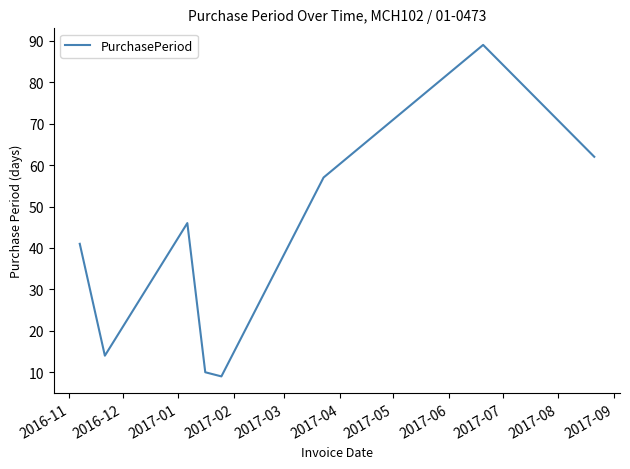

What is the difference between the maximum and minimum values?

80